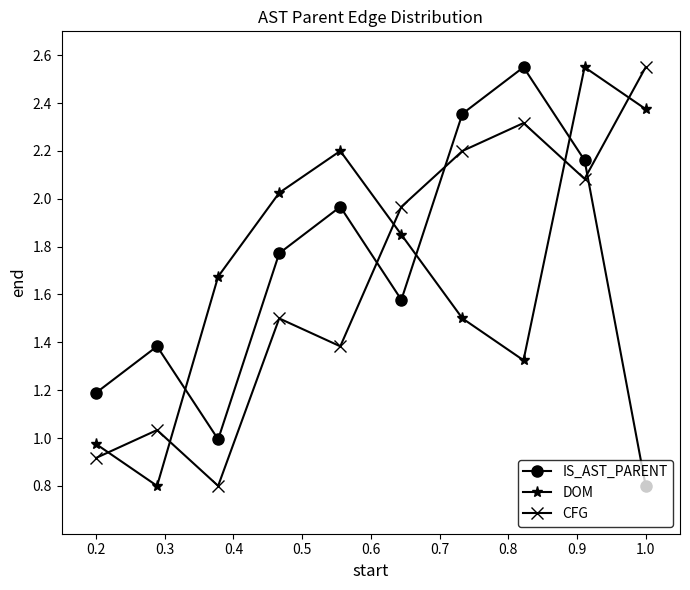

Which series ends up on top after the final intersection of DOM and IS_AST_PARENT?

DOM